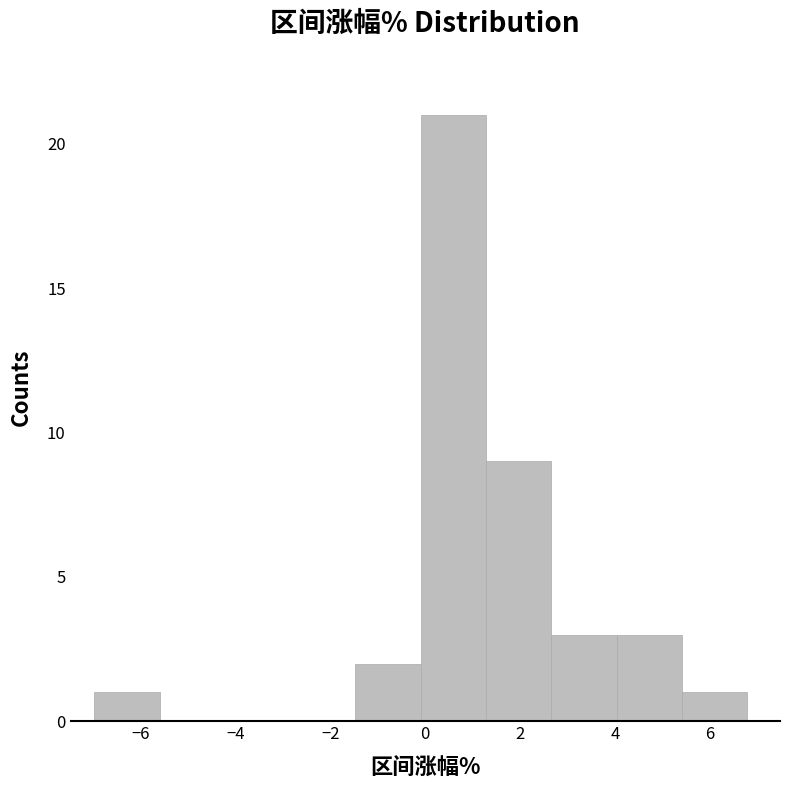

Reading left to right, list every bar in this chart as the range it spans on the x-axis followed by its height. Neither the bar edges nor the heights are printed on the chart, so give them approximately, as read against the axes.

-7.0 to -5.6: 1
-5.6 to -4.2: 0
-4.2 to -2.8: 0
-2.8 to -1.4: 0
-1.4 to 0.0: 2
0.0 to 1.2: 21
1.2 to 2.6: 9
2.6 to 4.0: 3
4.0 to 5.4: 3
5.4 to 6.8: 1